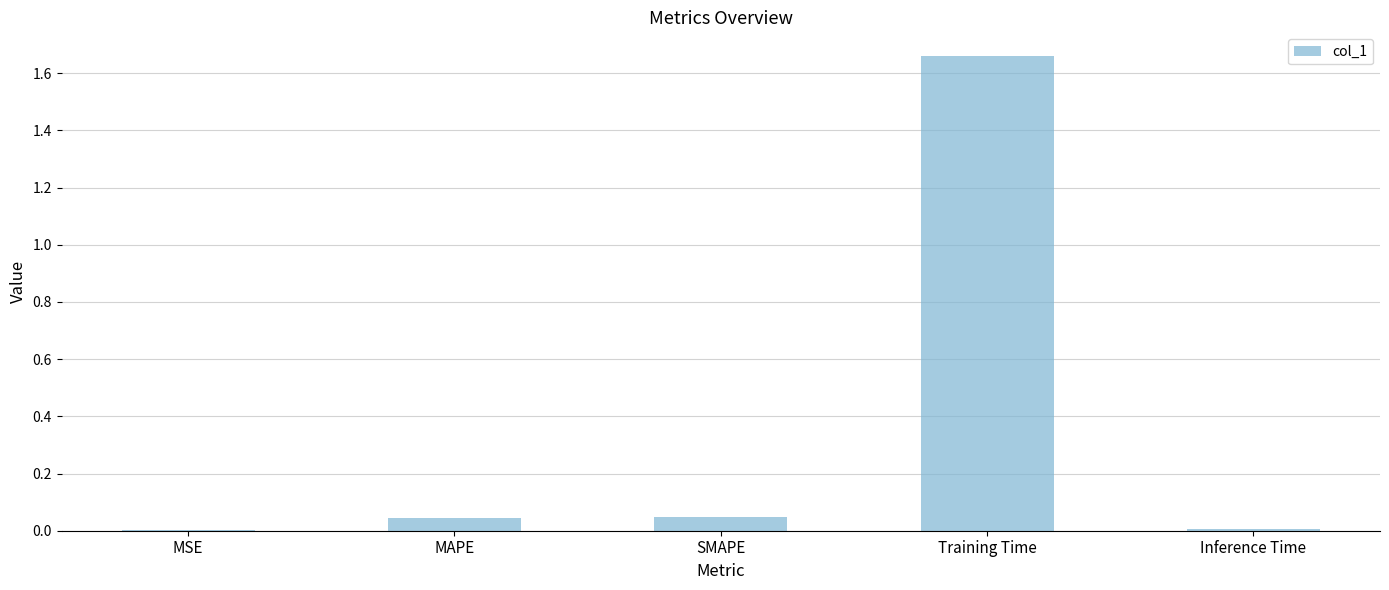

The chart shows a value of 0.1 at SMAPE. True or false?

False